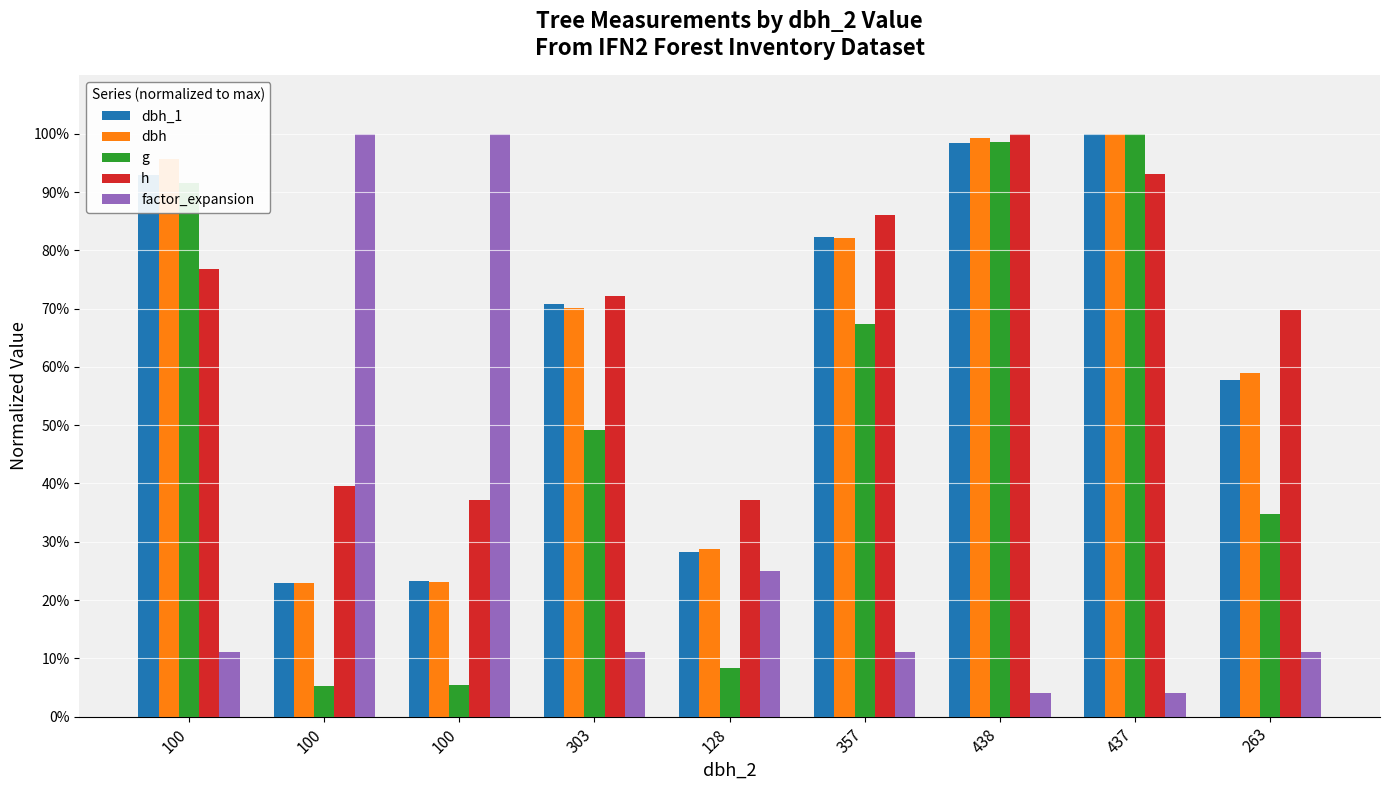

The value of dbh_1 at 100 is 0.1. True or false?

False